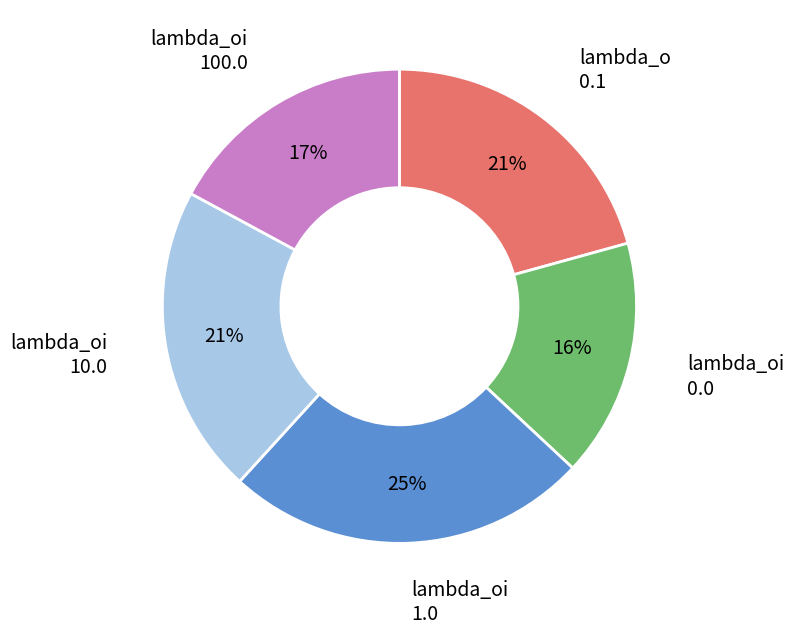

To the nearest percent, what is the average slice percentage?

20%